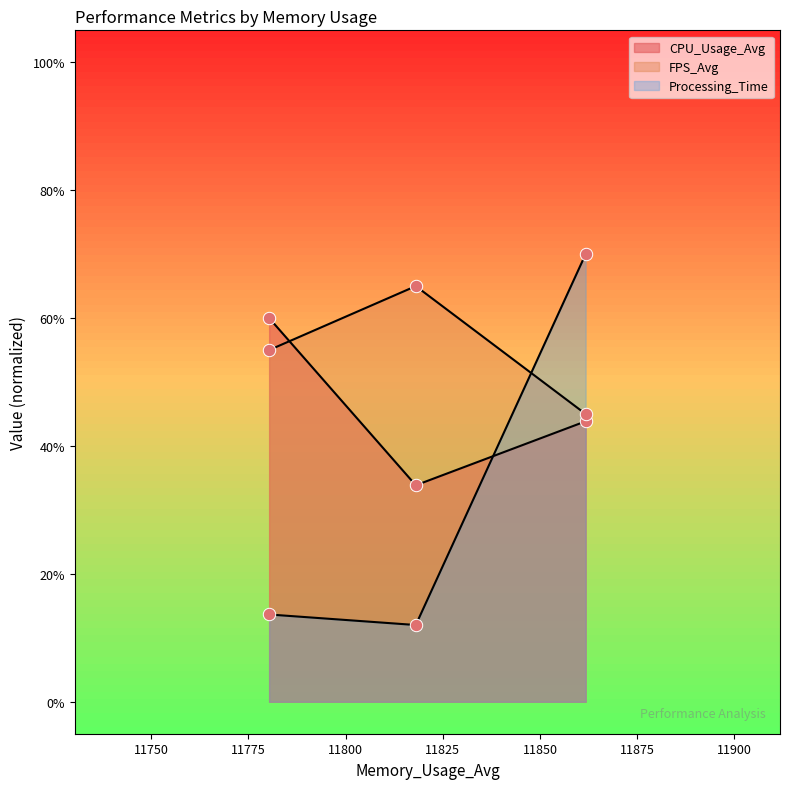

At how many categories does at least one series exceed 46?

3